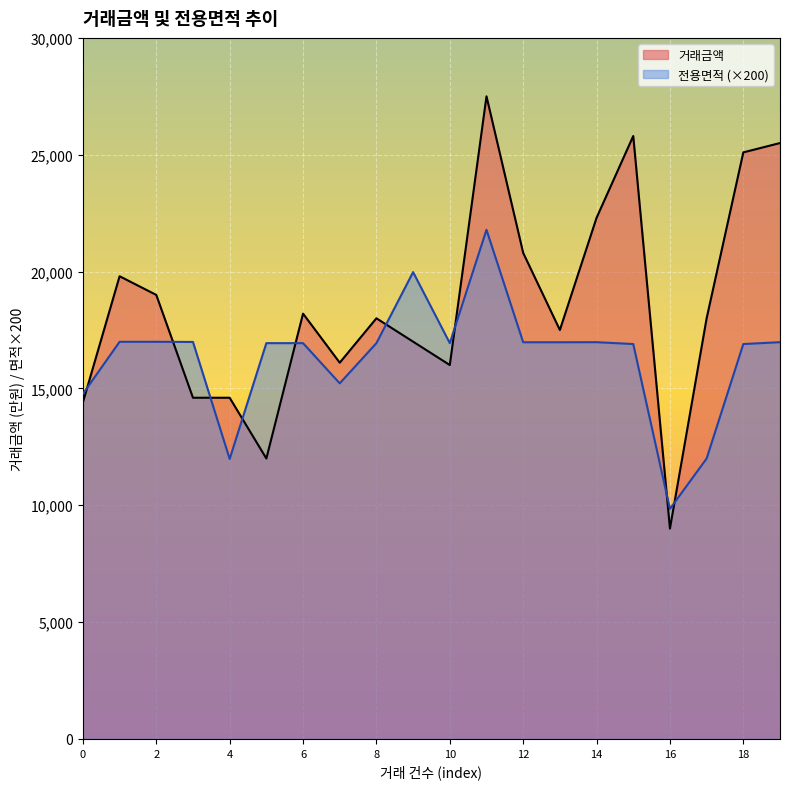

True or false: 거래금액 has more than 0 points higher than both neighbors.

True